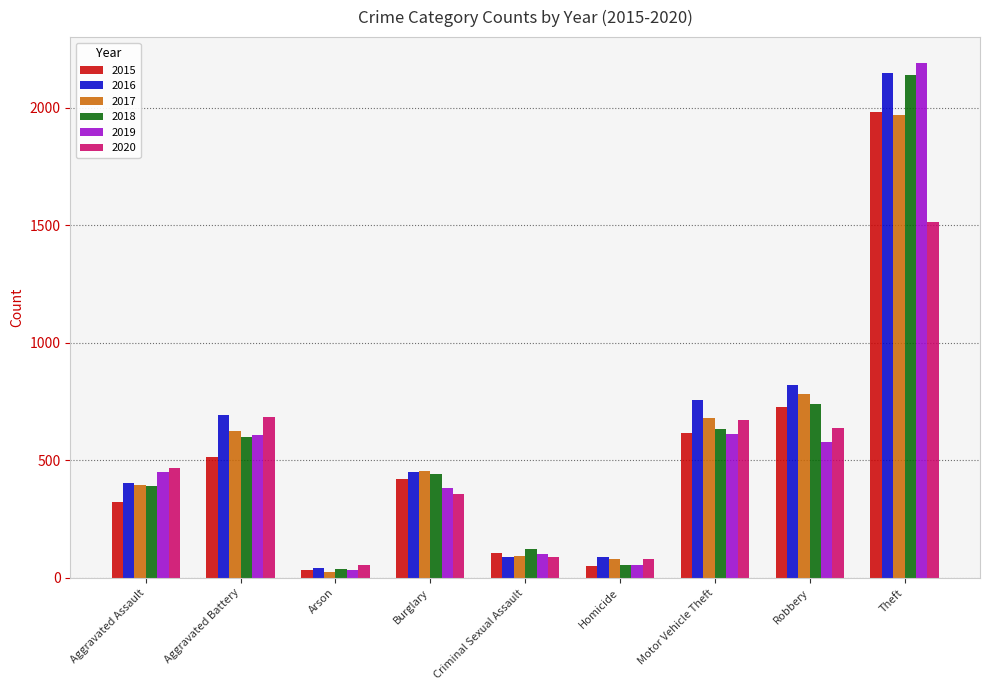

Is it true that 2018 equals 3835 at Theft?

False